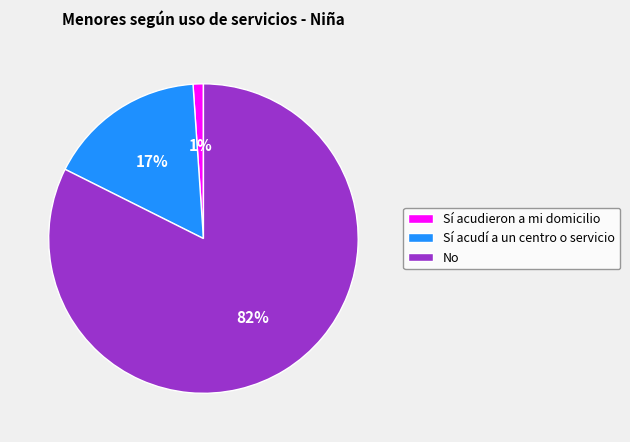

Which category has the biggest portion of the pie?

No